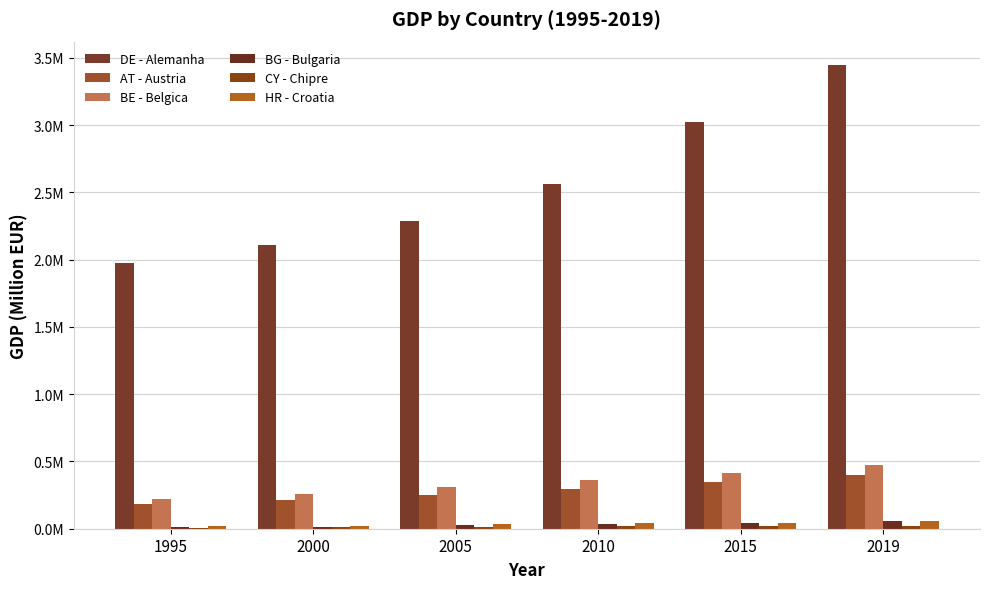

Does the chart contain stacked bars?

No